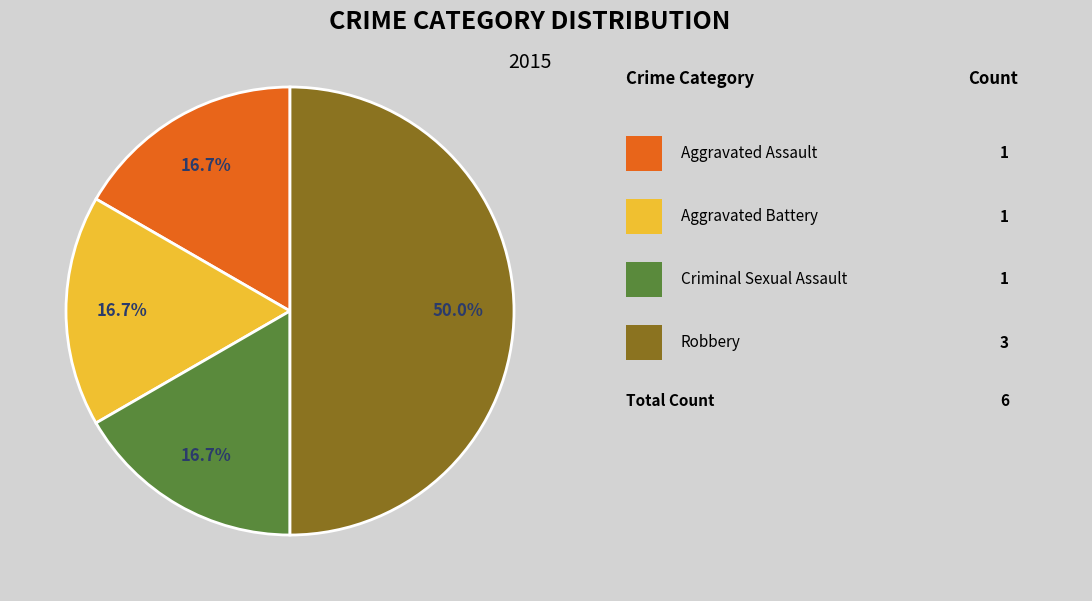

Rank the categories by value from lowest to highest.

Aggravated Assault, Aggravated Battery, Criminal Sexual Assault, Robbery